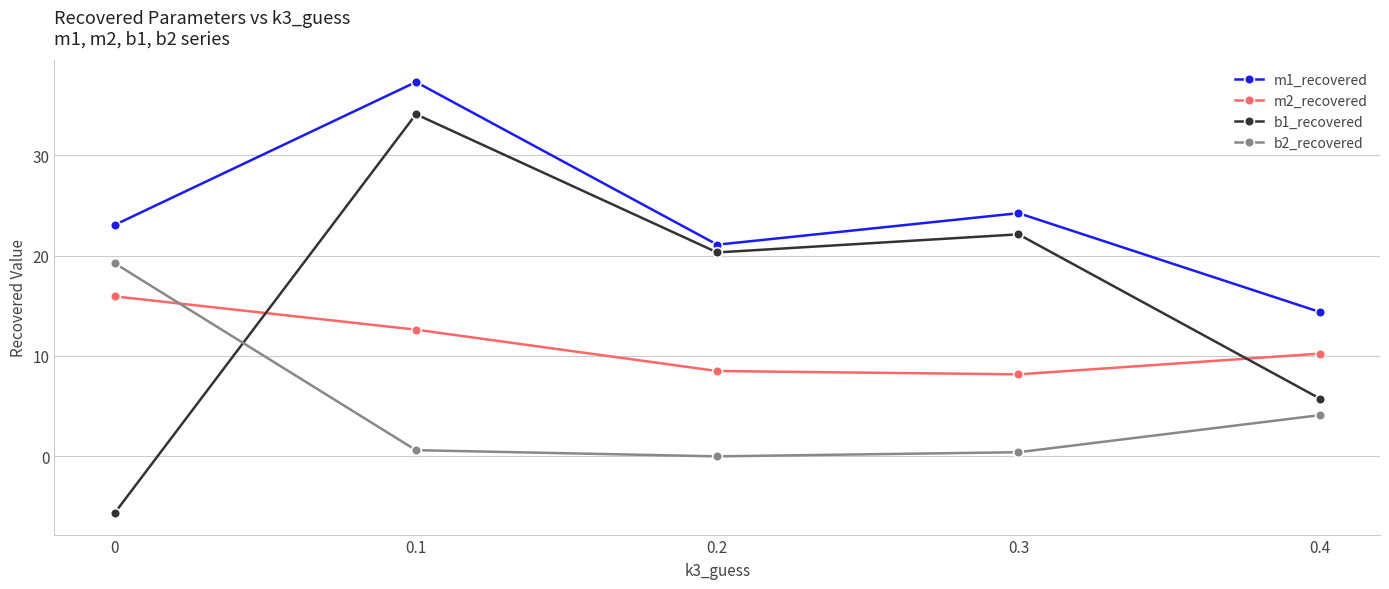

At which label does b1_recovered first exceed 20?

0.1